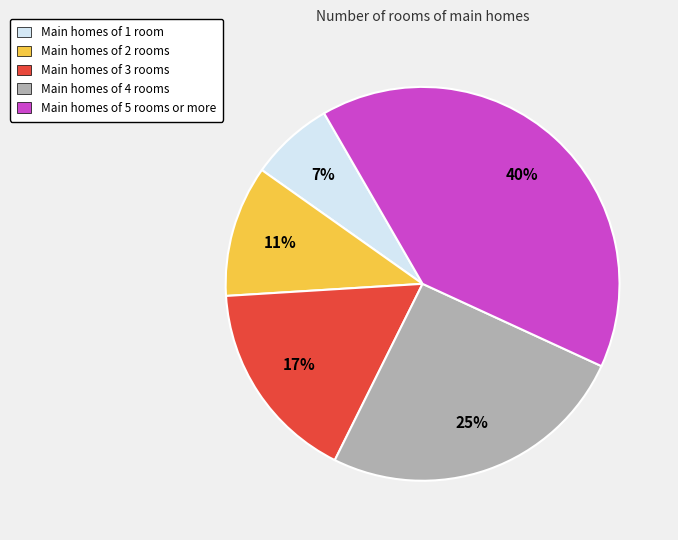

Approximately how many times larger is the value at Main homes of 3 rooms compared to Main homes of 1 room?

2.4